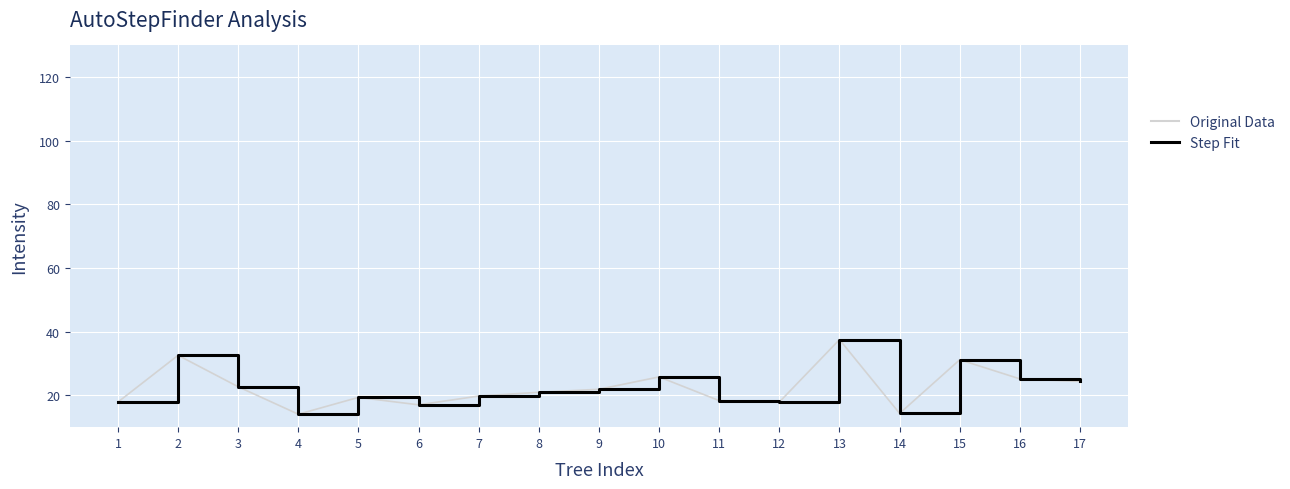

The value of Step Fit at 4 is 14.1. True or false?

True